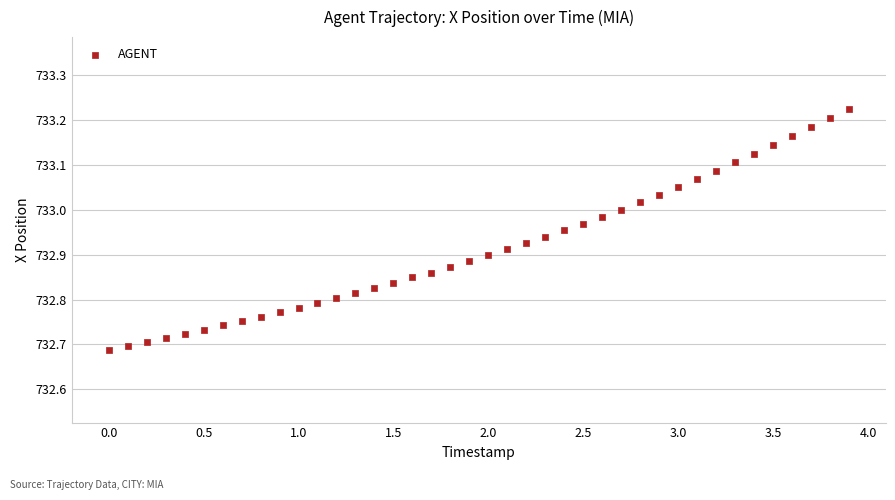

What is the range of Y values (max minus min)?

0.5